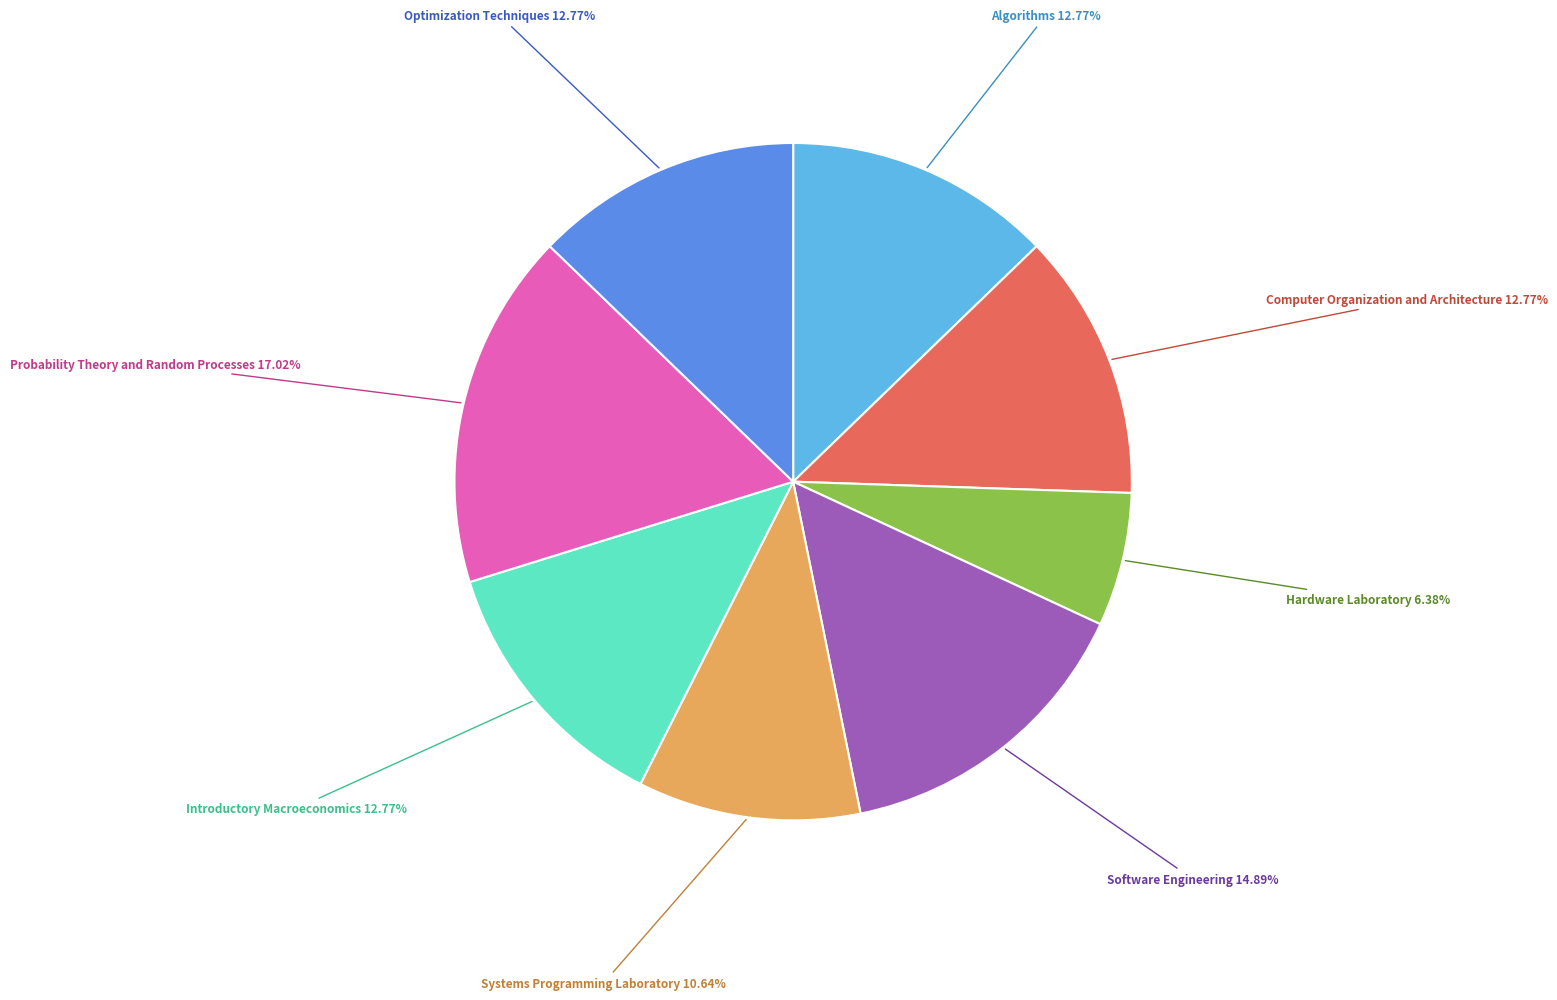

Which has a higher value, Algorithms or Probability Theory and Random Processes?

Probability Theory and Random Processes